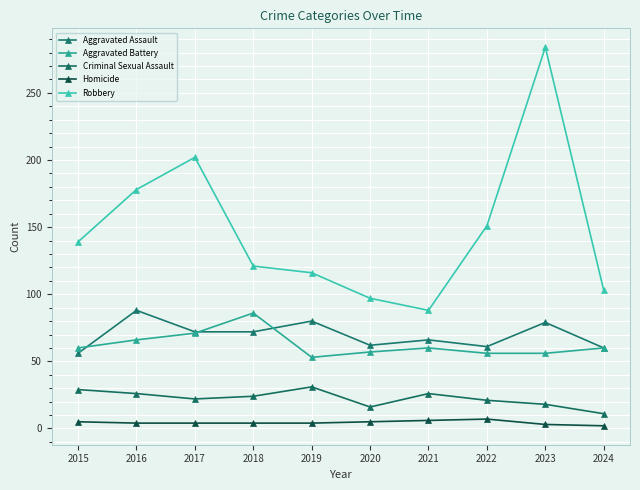

True or false: Robbery and Aggravated Battery cross at least once.

False